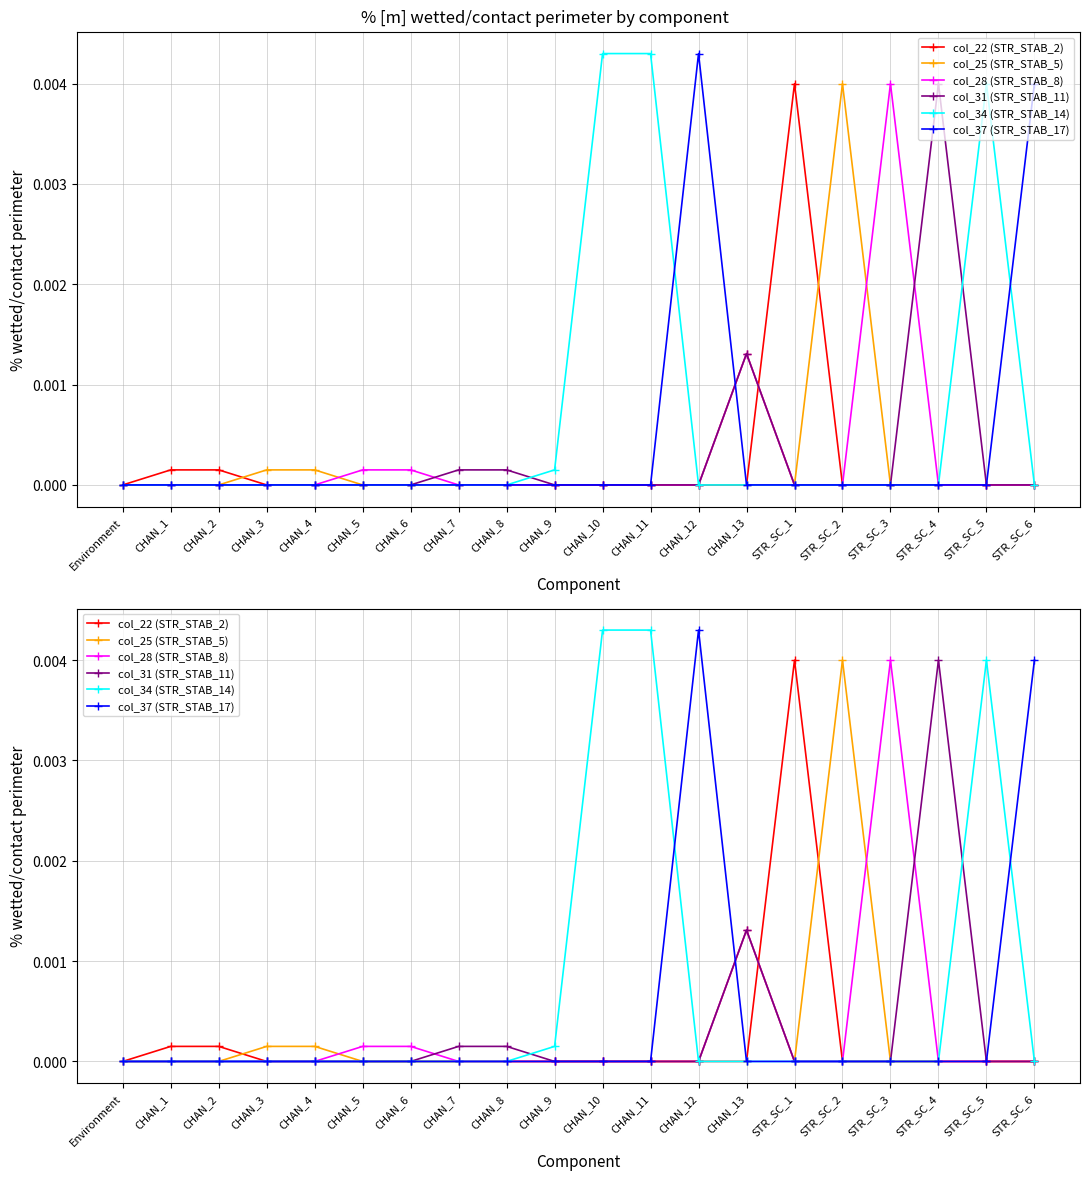

At which category does the chart reach its peak across all series?

CHAN_10